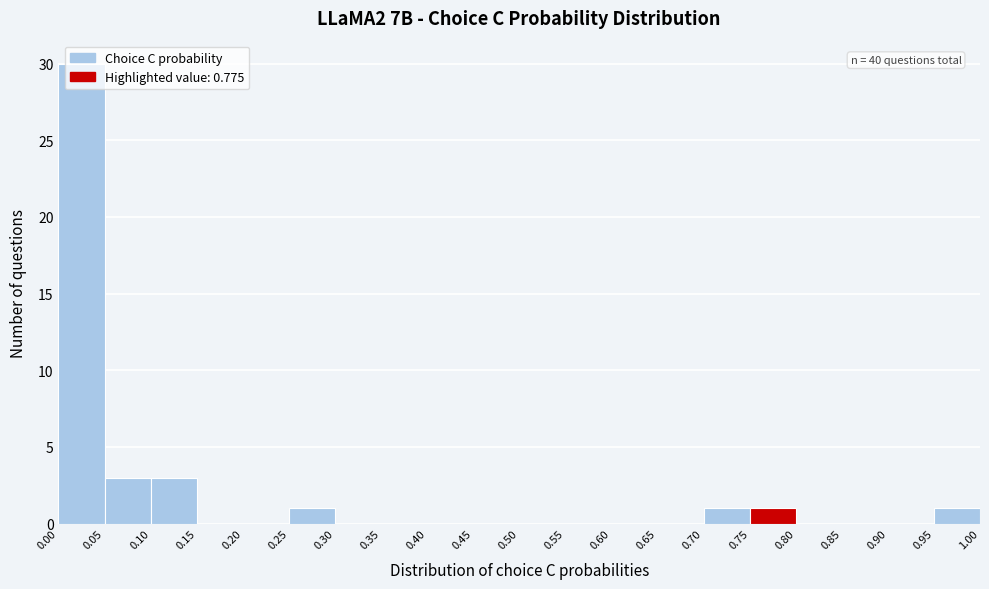

Over which range of the x-axis is the bar tallest?

0.00 to 0.05